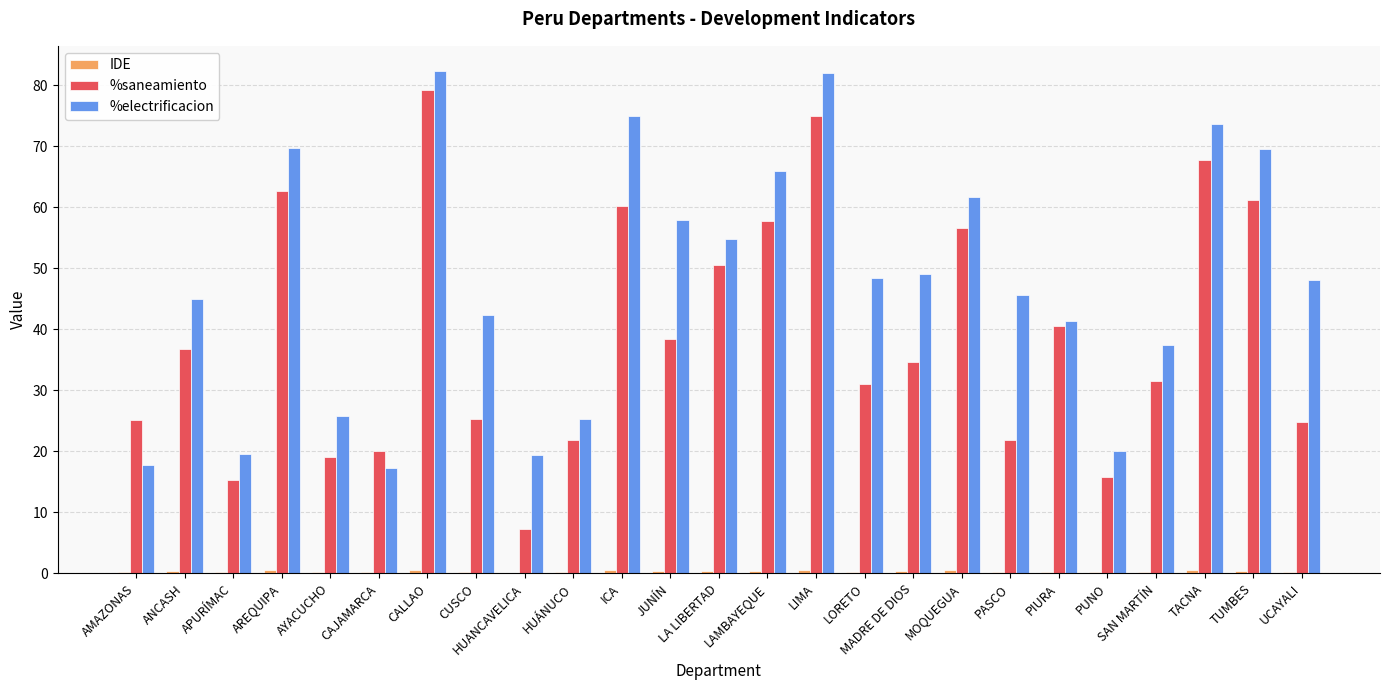

What is the spread (max minus min) of values at CALLAO?

81.7